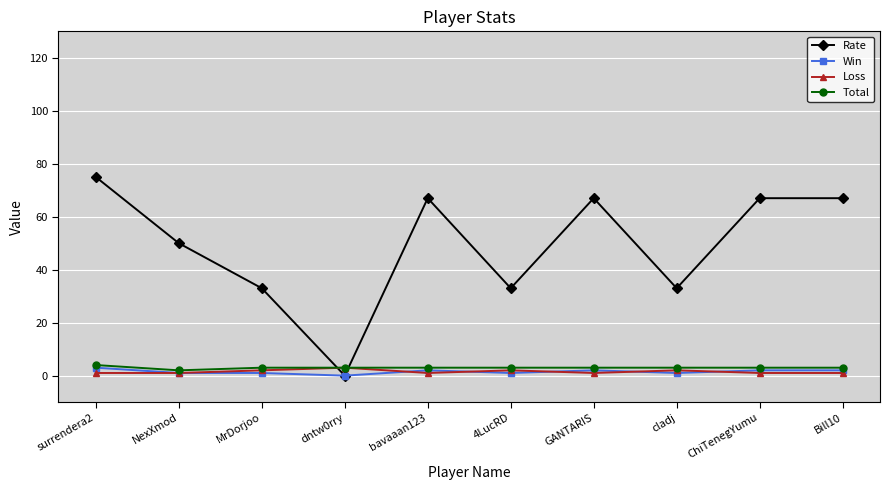

At which category is the sum across all series the highest?

surrendera2